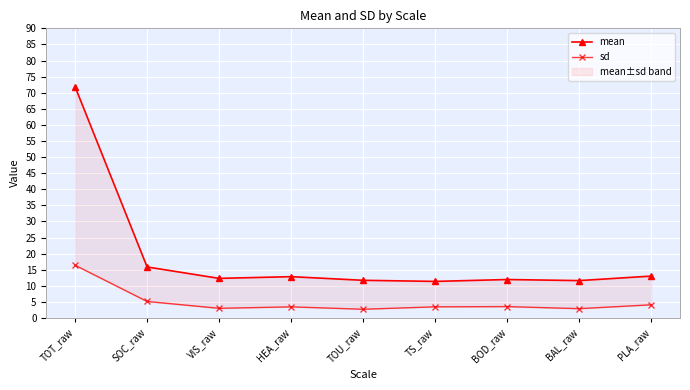

Rank the series by their average value, from highest to lowest.

mean, sd